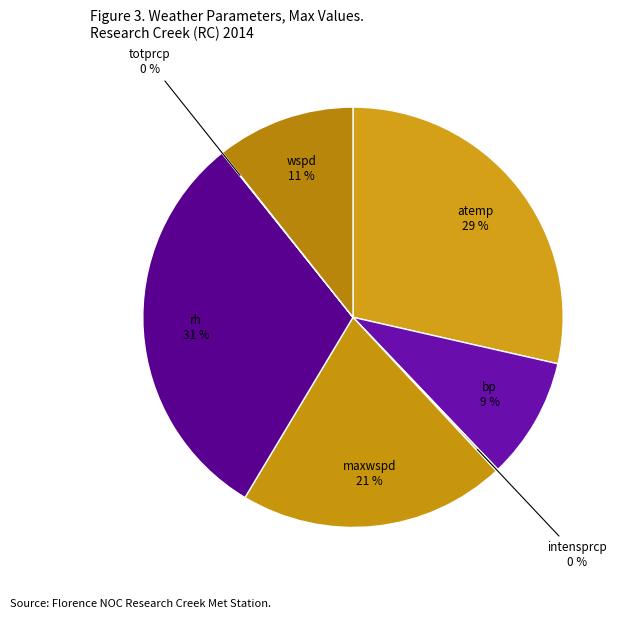

What percentage is the atemp slice, to the nearest percent?

29%